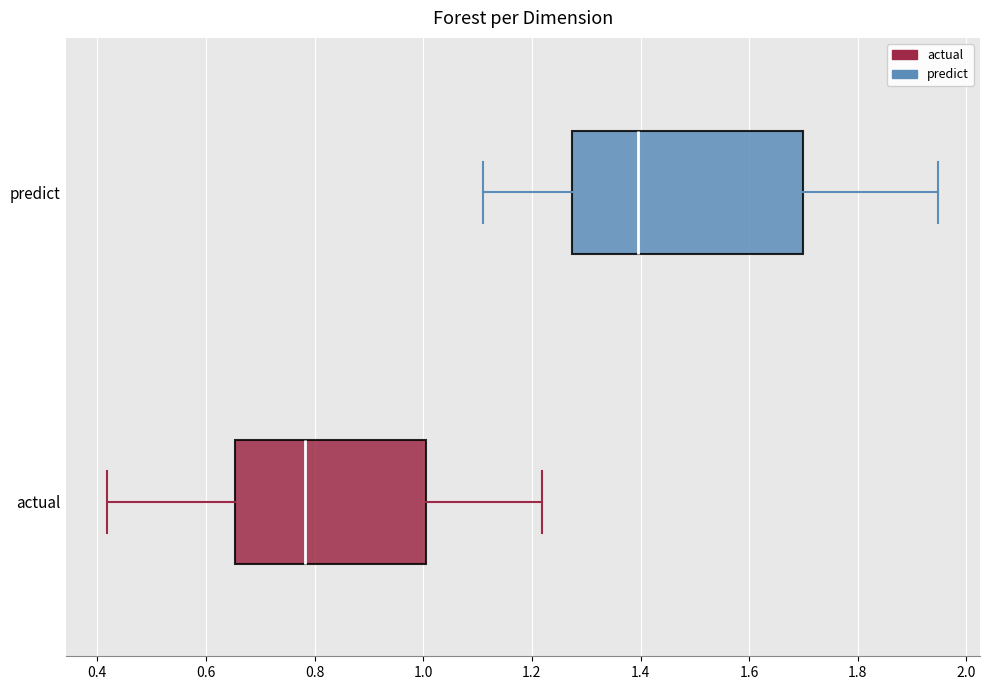

Reading bottom to top, transcribe this box plot: for each box, give where its median line is, the range the box spans, and where its two whiskers end, as read against the x-axis. The values are not printed on the chart, so give them approximately, as read against the axis.

actual: median 0.78, box 0.66 to 1.00, whiskers 0.42 to 1.22
predict: median 1.40, box 1.28 to 1.70, whiskers 1.10 to 1.94